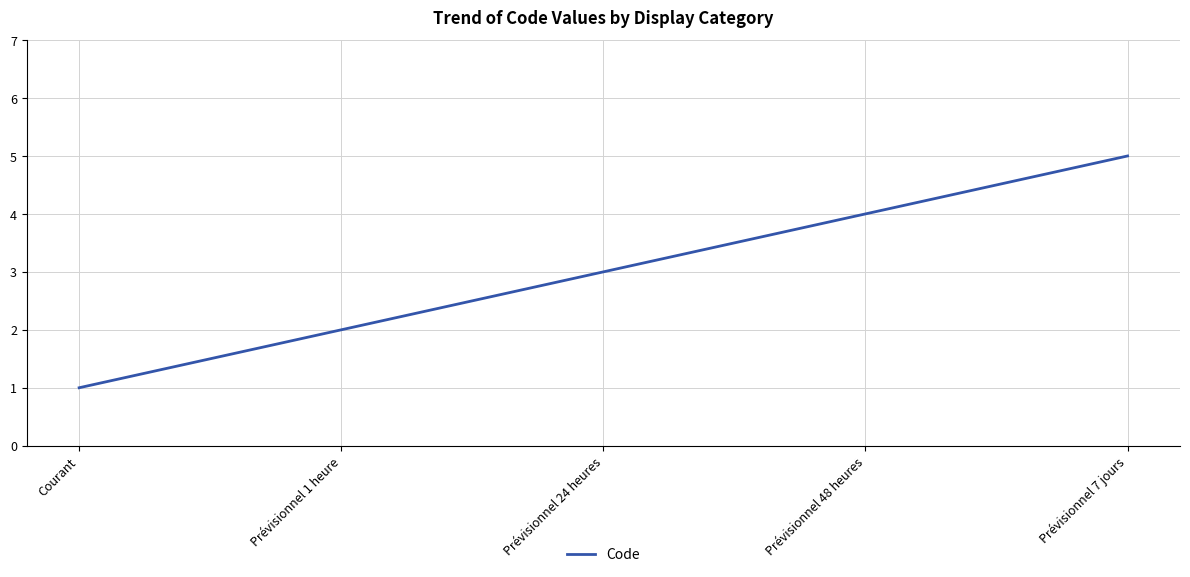

Reading left to right, extract all data points from this chart.

1	2	3	4	5